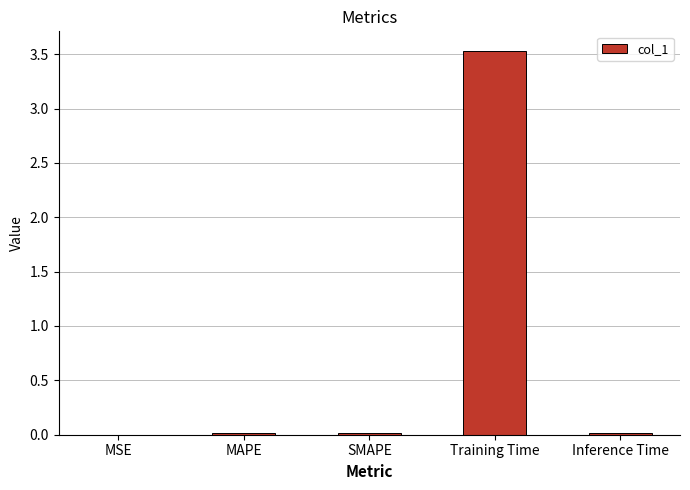

Does the chart contain stacked bars?

No